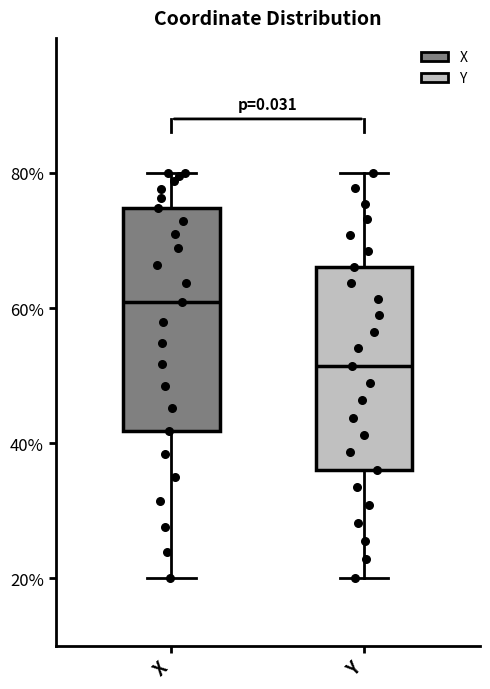

Comparing the boxes themselves (not the whiskers), which one is the tallest?

X